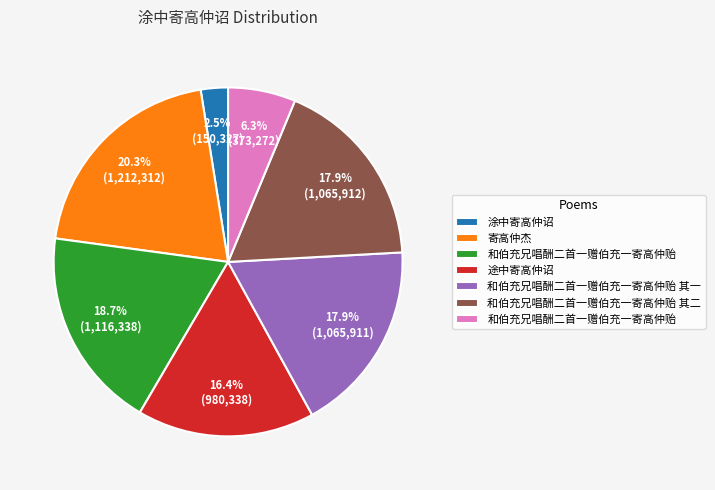

Is there any slice that represents more than half of the pie?

No